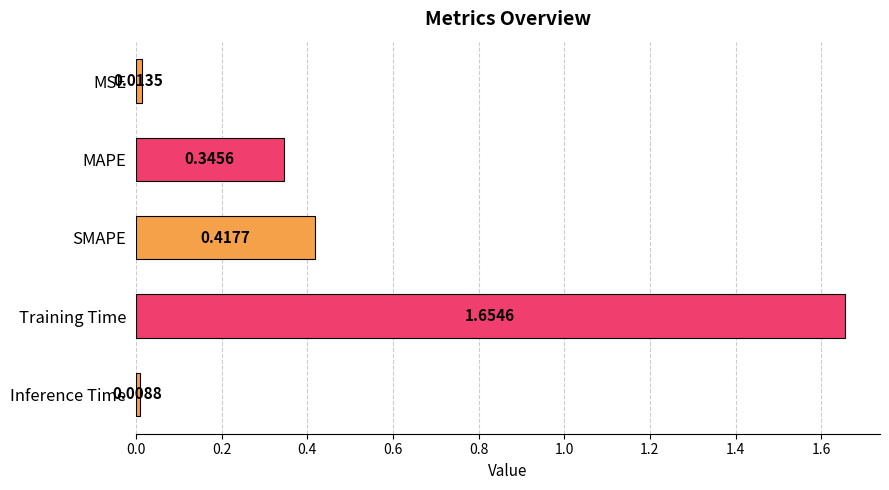

At which category does the chart reach its minimum across all series?

Inference Time